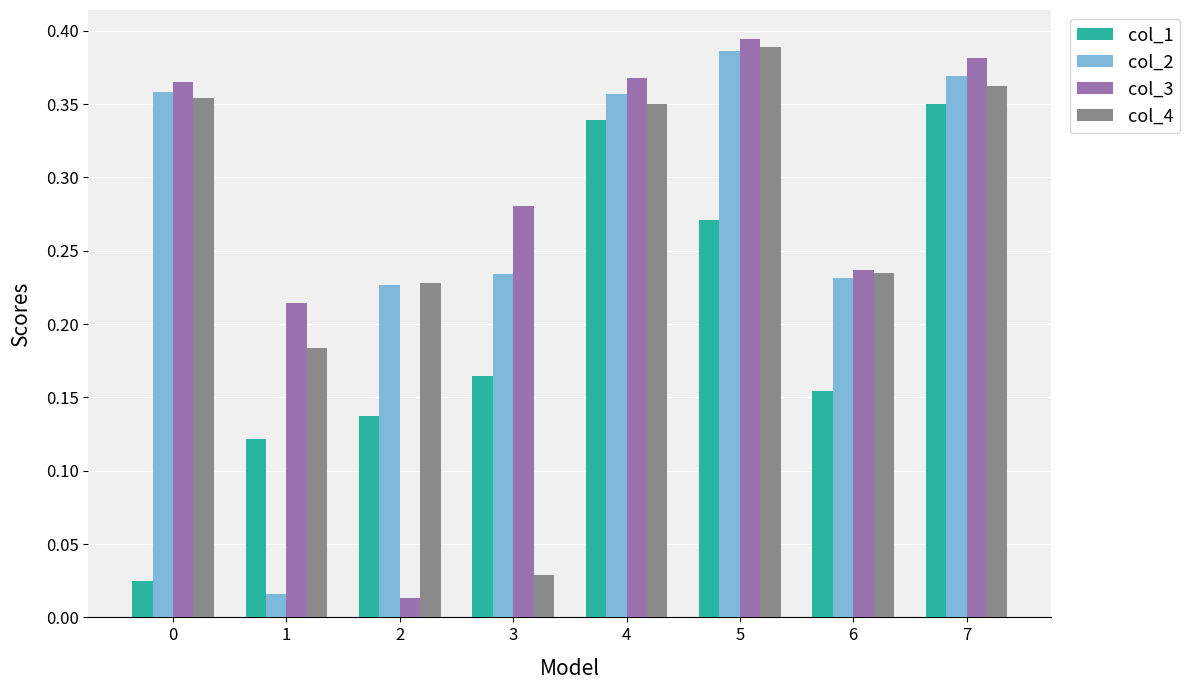

What is the total value across all series at 3?

0.7